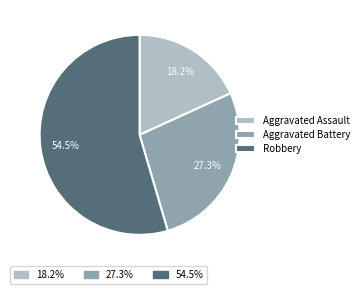

Is there a majority slice in this chart?

Yes